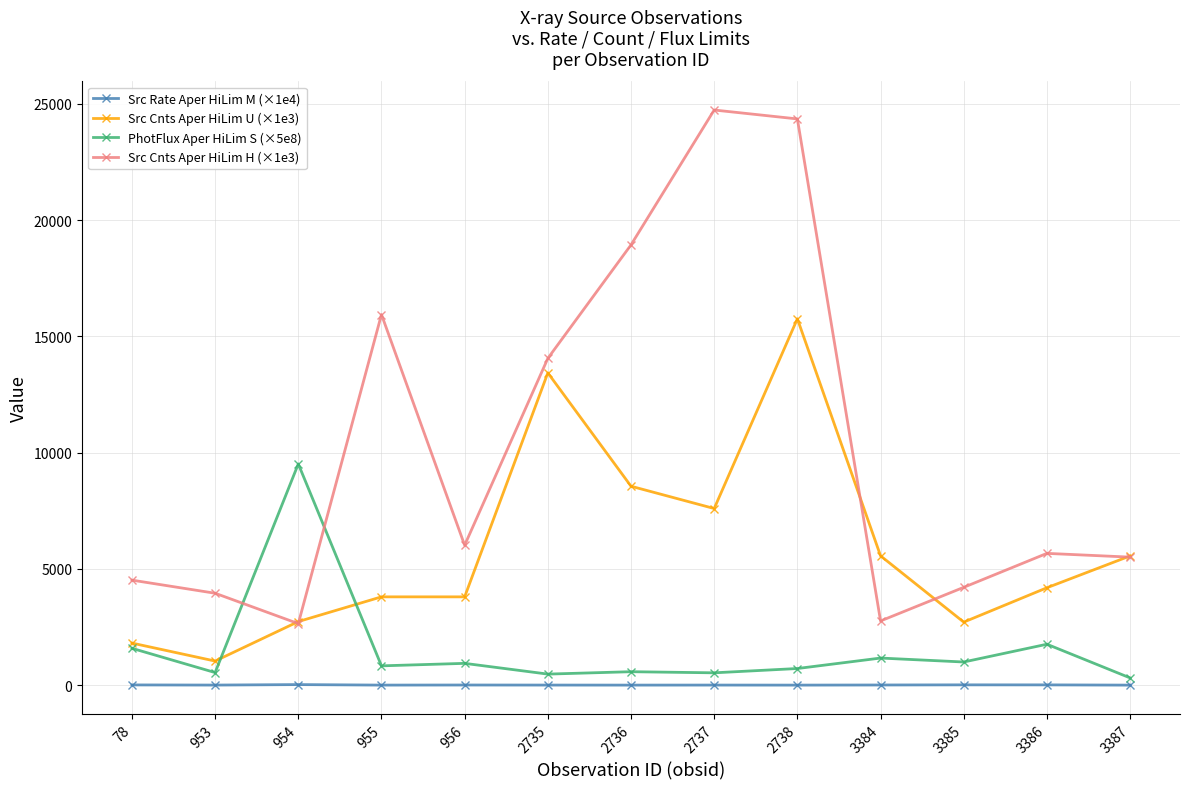

Does the chart have visible grid lines?

Yes